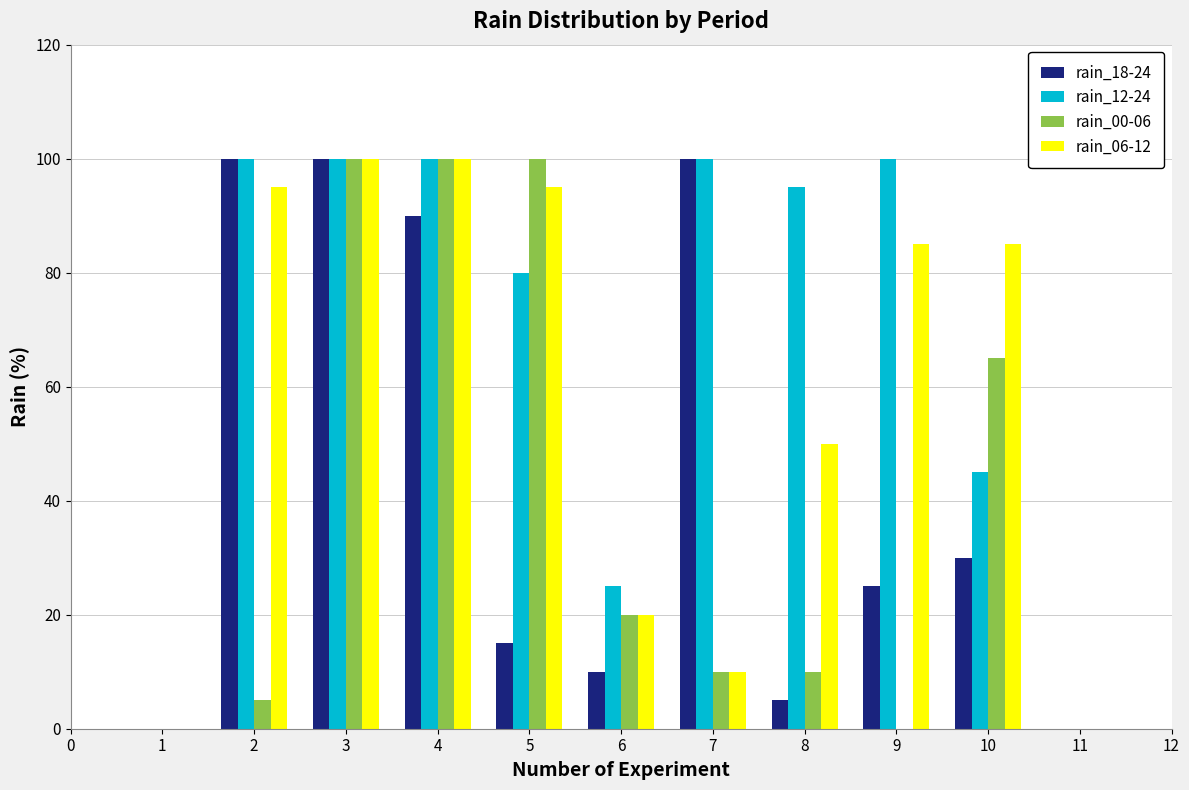

Is the value of rain_06-12 at 5 greater than the value of rain_18-24 at 2?

No